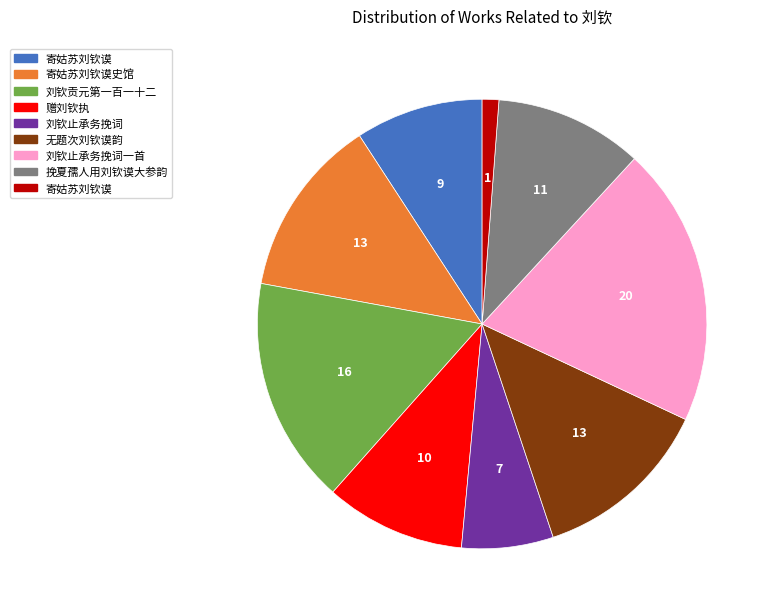

Is there any slice that represents more than half of the pie?

No